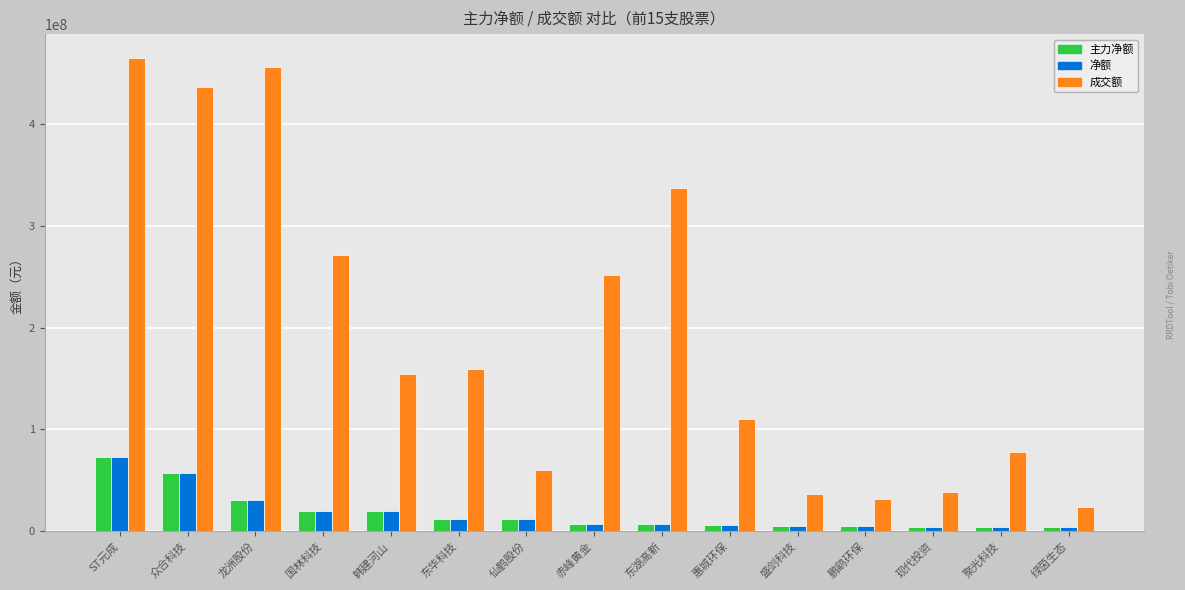

Which label corresponds to the largest value in the chart?

ST元成